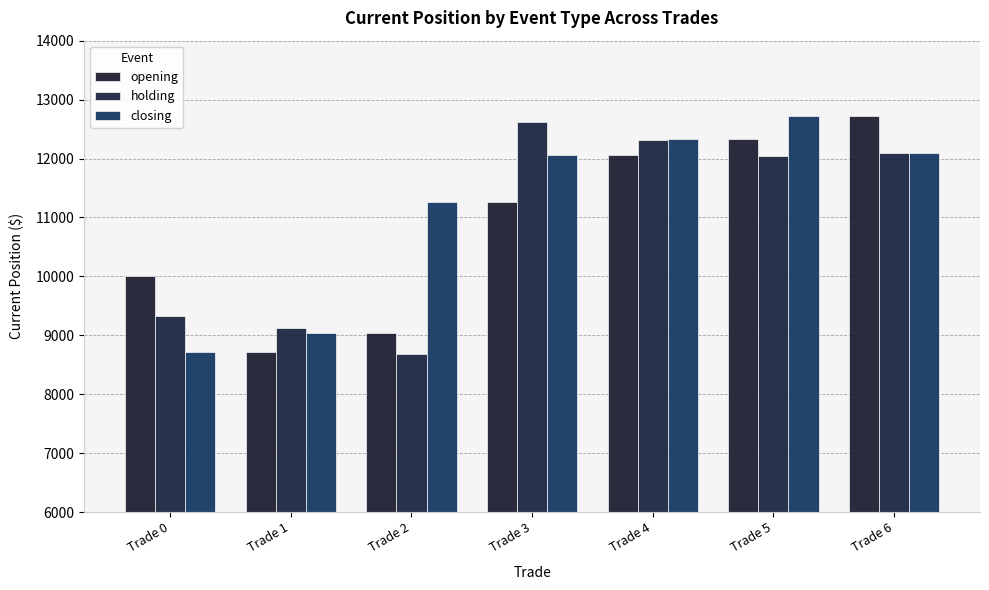

The holding series shows 2238.0 at Trade 0. True or false?

False